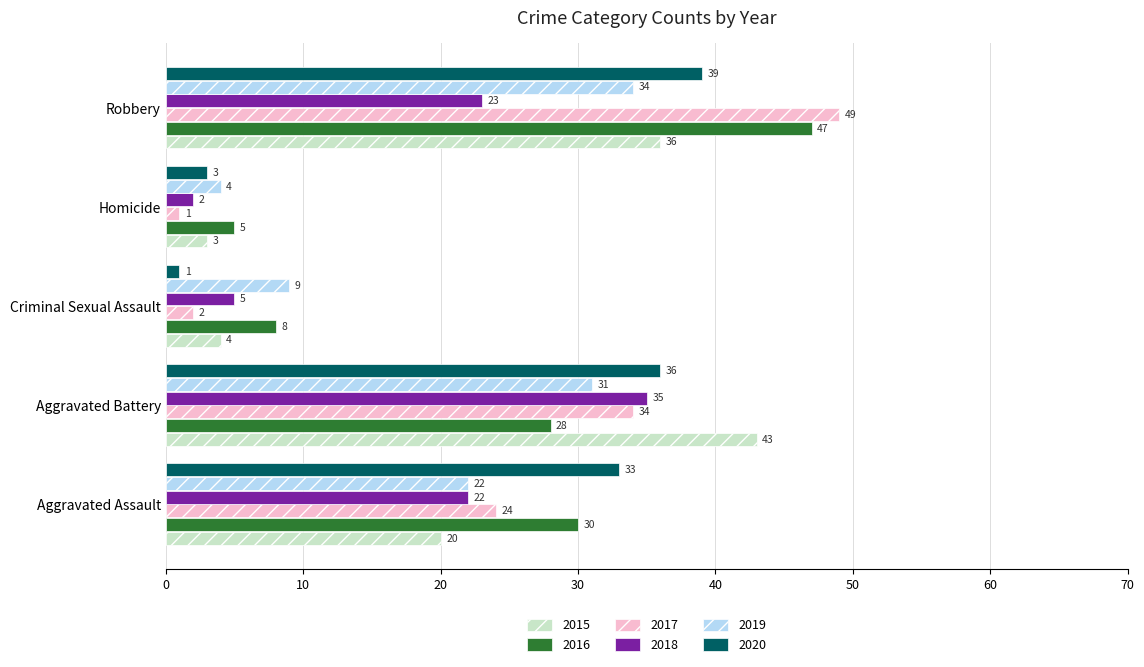

What is the total value across all series at Robbery?

228